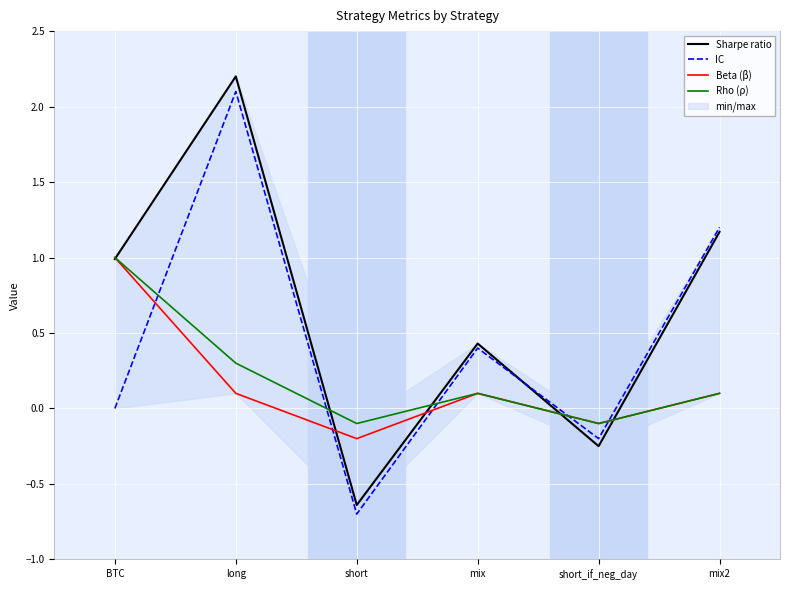

How many values in the Sharpe ratio series are below 0?

2